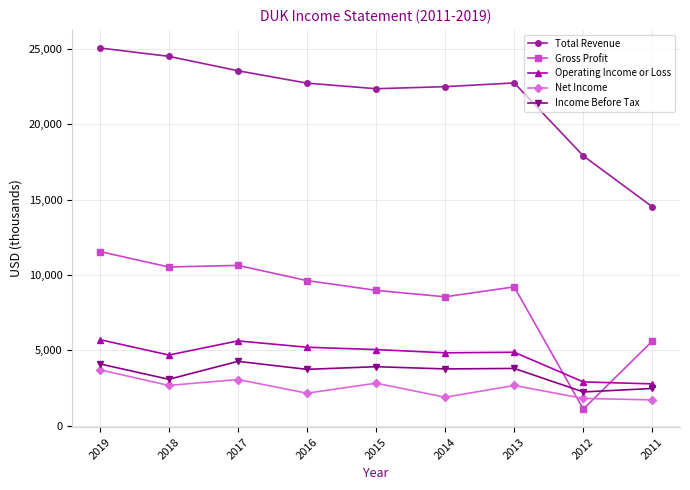

What is the value of the Total Revenue point at the 9th from the left?

14529